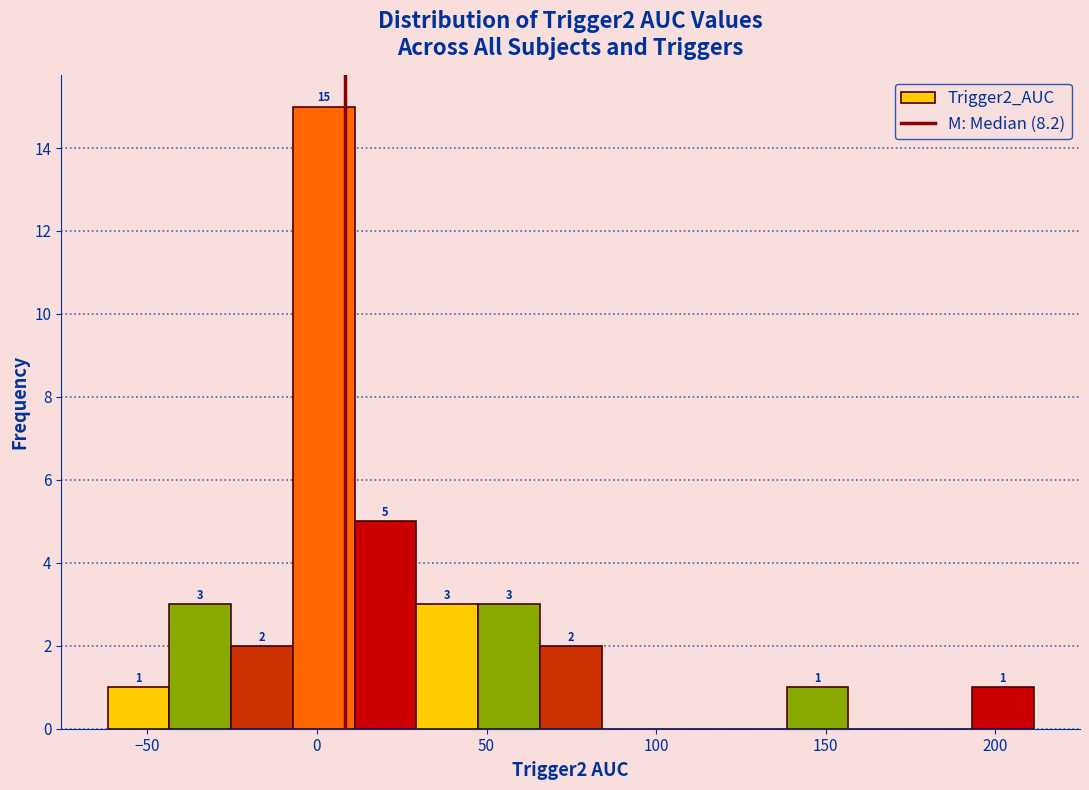

Read against the x-axis, roughly where is the centre of the tallest bar?

0